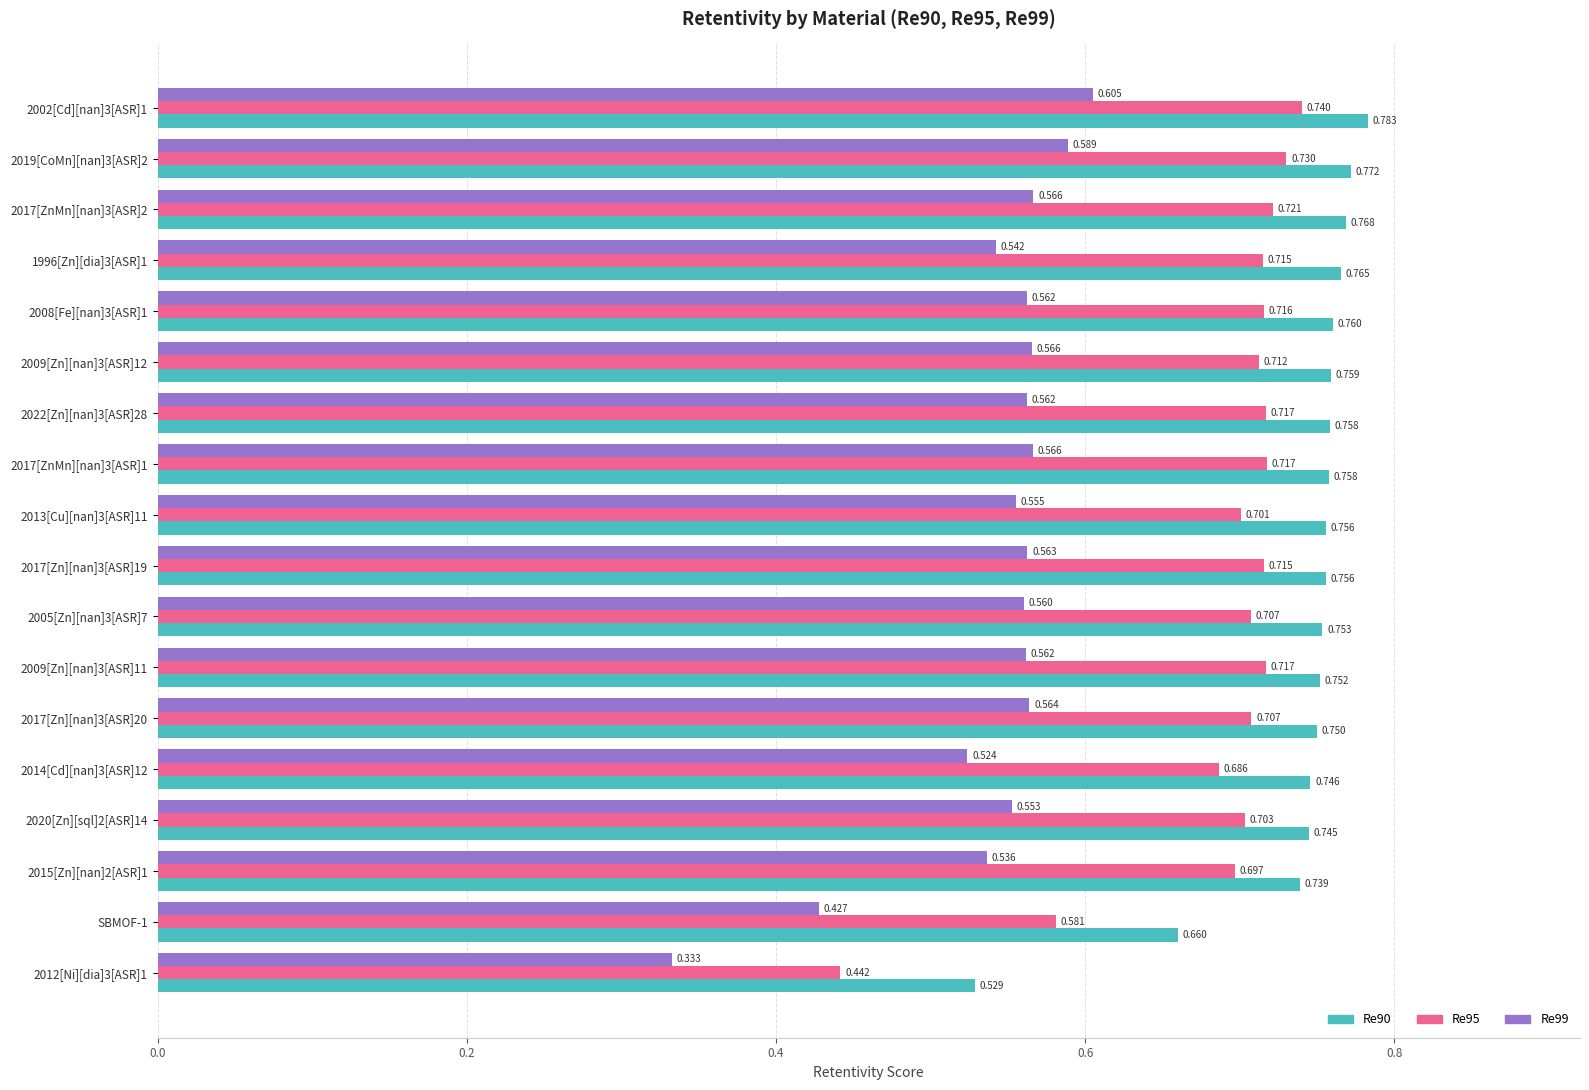

How many Re99 values are between 0 and 1?

18